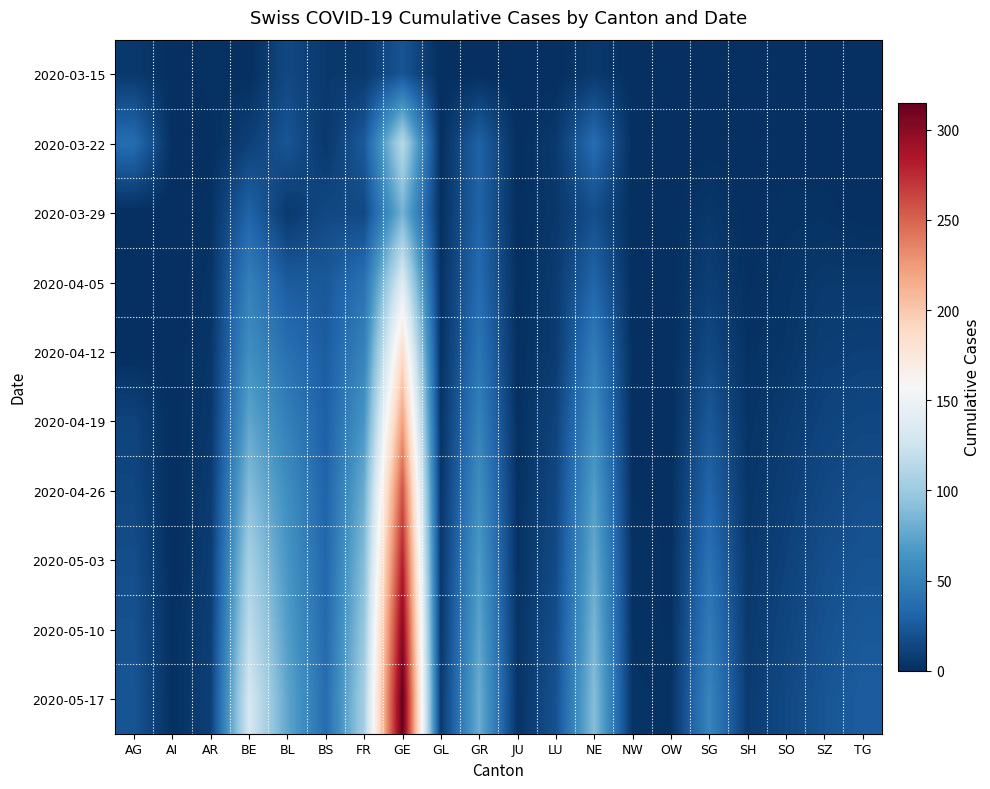

Rank the series by their maximum value, from lowest to highest.

2020-03-15, 2020-03-29, 2020-03-22, 2020-04-05, 2020-04-12, 2020-04-19, 2020-04-26, 2020-05-03, 2020-05-10, 2020-05-17